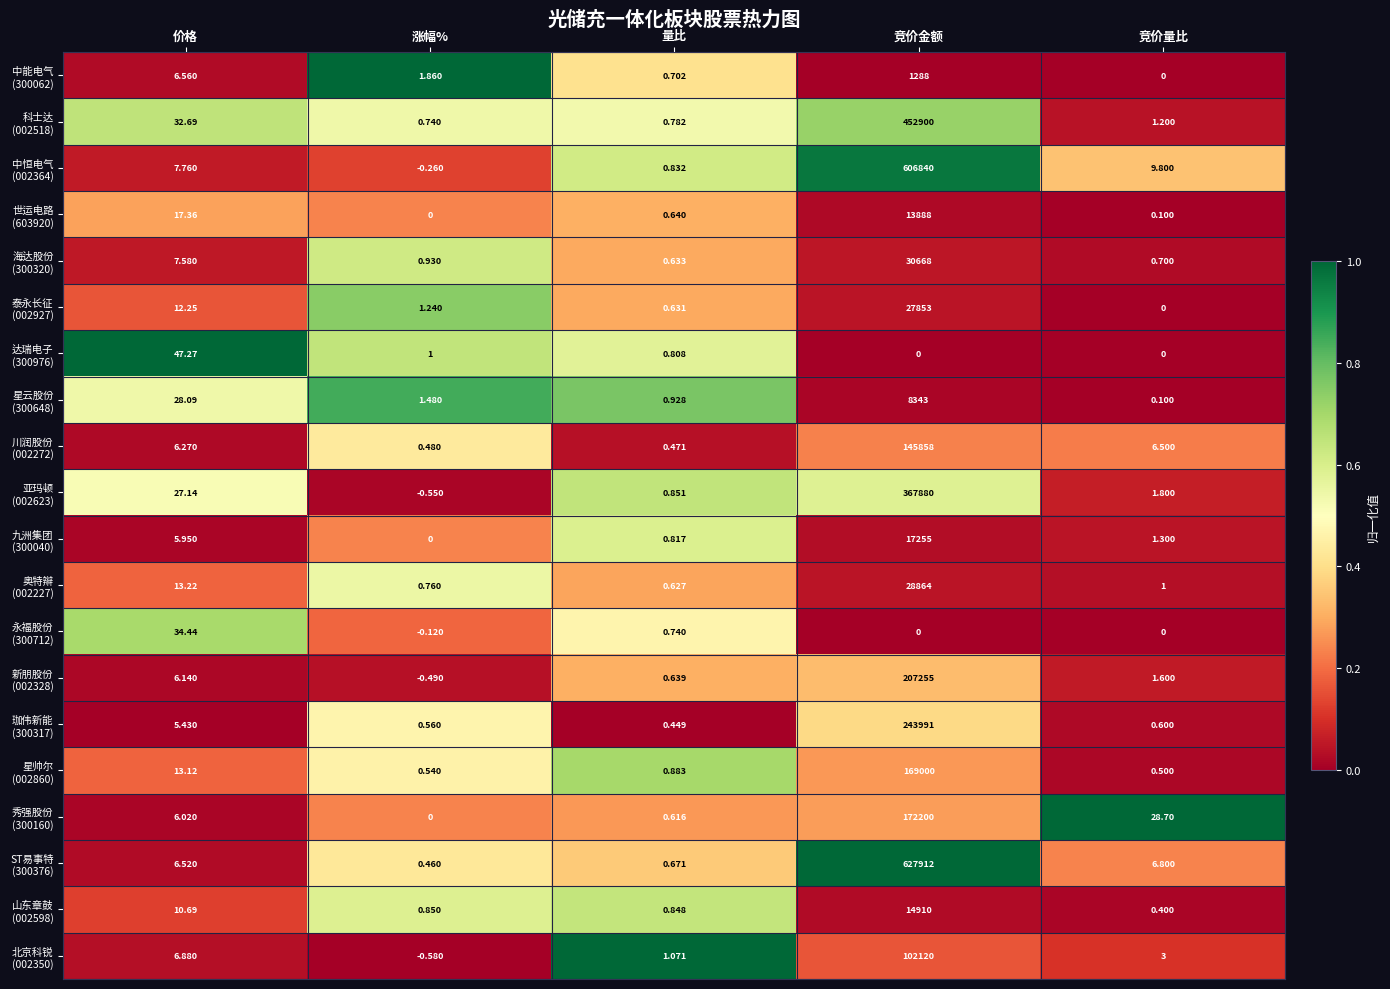

At which category does the chart reach its minimum across all series?

涨幅%